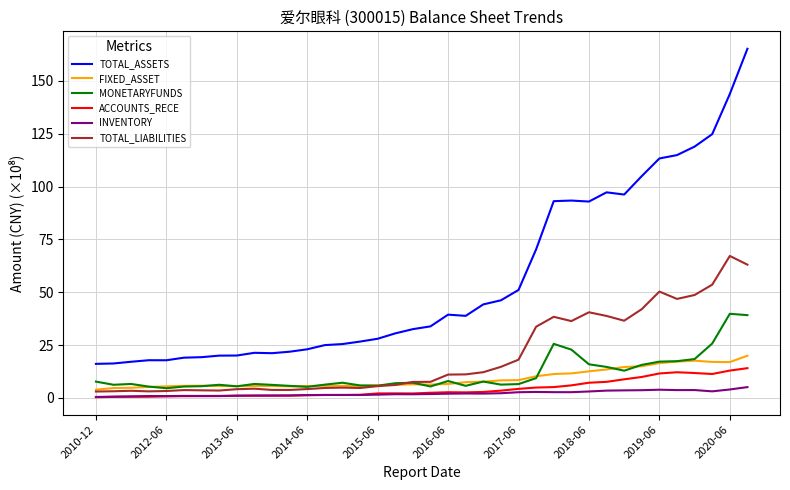

What is the lowest value of the TOTAL_LIABILITIES series?

3.0